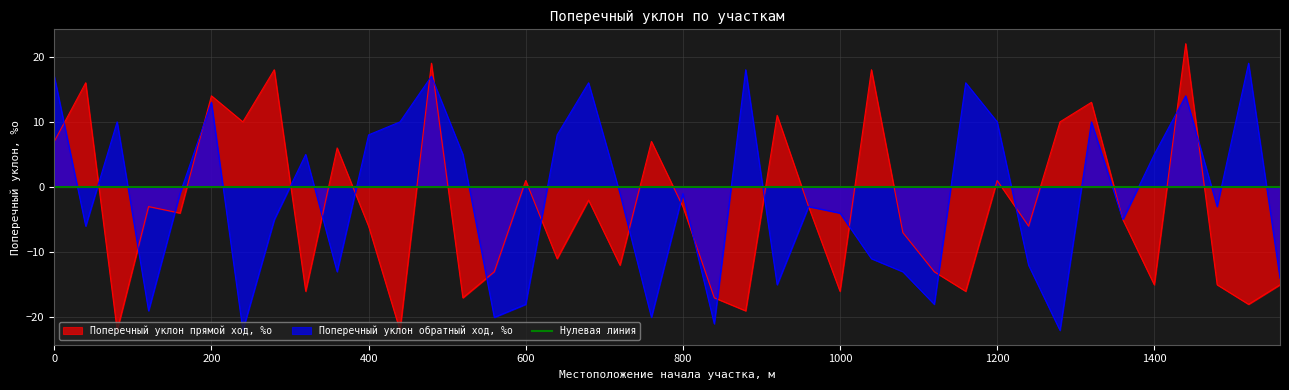

Reading right to left, transcribe all the data shown in this chart.

Поперечный уклон прямой ход, %о: 1560=-15	1520=-18	1480=-15	1440=22	1400=-15	1360=-5	1320=13	1280=10	1240=-6	1200=1	1160=-16	1120=-13	1080=-7	1040=18	1000=-16	960=-3	920=11	880=-19	840=-17	800=-3	760=7	720=-12	680=-2	640=-11	600=1	560=-13	520=-17	480=19	440=-22	400=-6	360=6	320=-16	280=18	240=10	200=14	160=-4	120=-3	80=-22	40=16	0=7
Поперечный уклон обратный ход, %о: 1560=-14	1520=19	1480=-3	1440=14	1400=5	1360=-5	1320=10	1280=-22	1240=-12	1200=10	1160=16	1120=-18	1080=-13	1040=-11	1000=-4	960=-3	920=-15	880=18	840=-21	800=-1	760=-20	720=-1	680=16	640=8	600=-18	560=-20	520=5	480=17	440=10	400=8	360=-13	320=5	280=-5	240=-22	200=13	160=-1	120=-19	80=10	40=-6	0=17